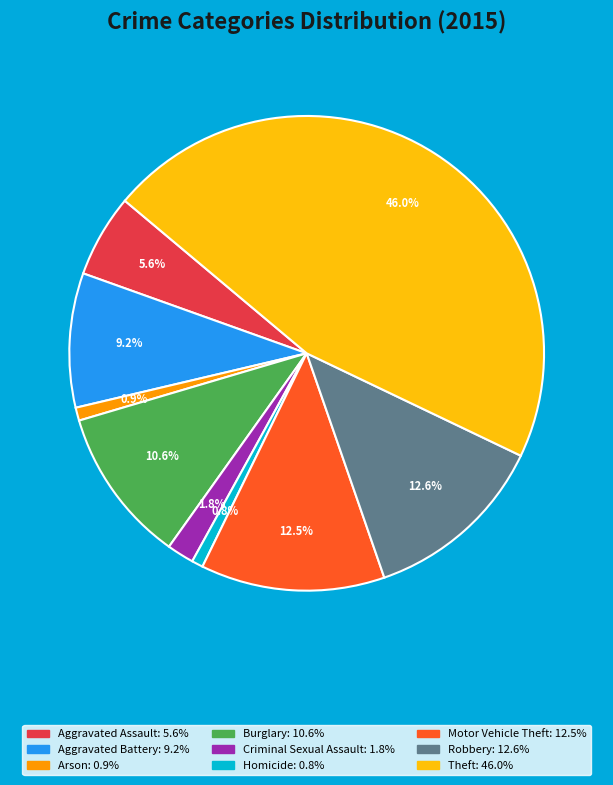

Combined, what portion of the pie is Criminal Sexual Assault and Arson?

2.7%